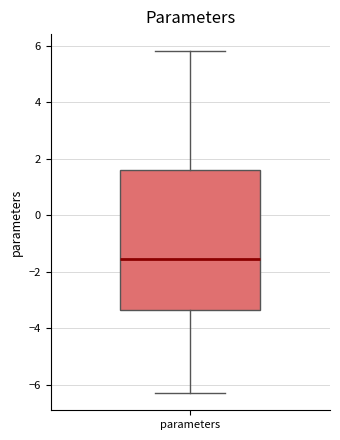

Transcribe this box plot: give where the median line is, the range the box spans, and where the two whiskers end, as read against the y-axis. The values are not printed on the chart, so give them approximately, as read against the axis.

median -1.6, box -3.4 to 1.6, whiskers -6.2 to 5.8